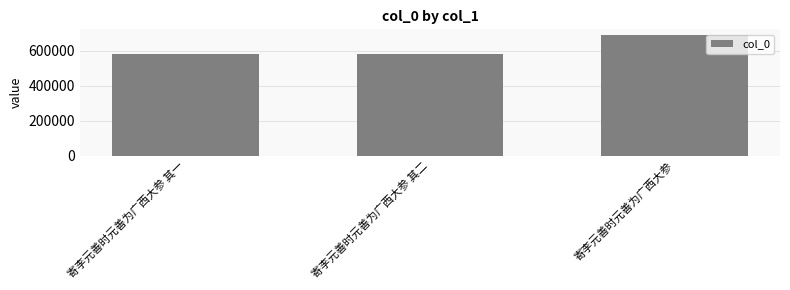

What is the difference between the maximum and second lowest values?

108222